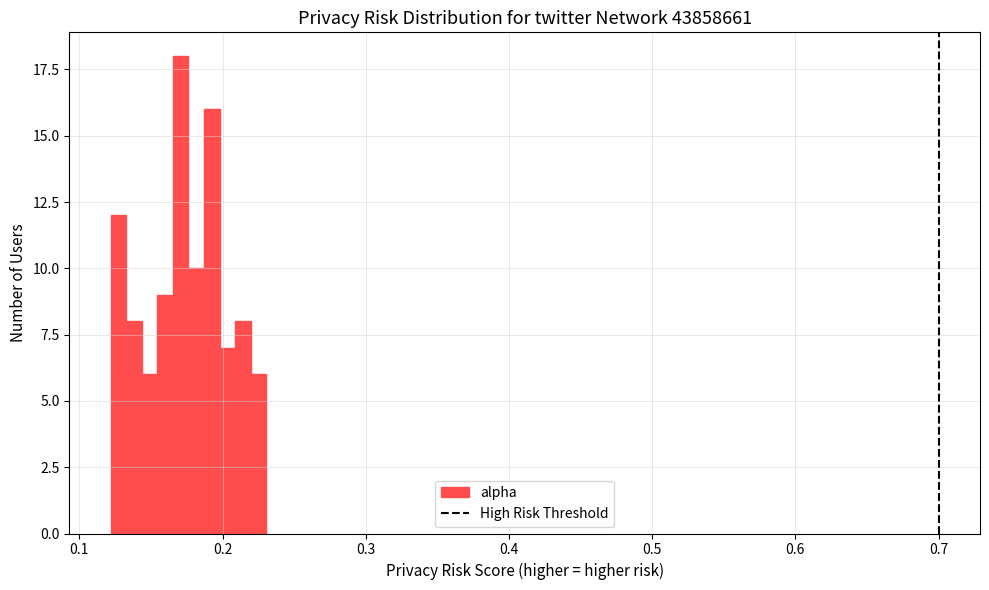

Read against the x-axis, roughly where is the centre of the tallest bar?

0.17